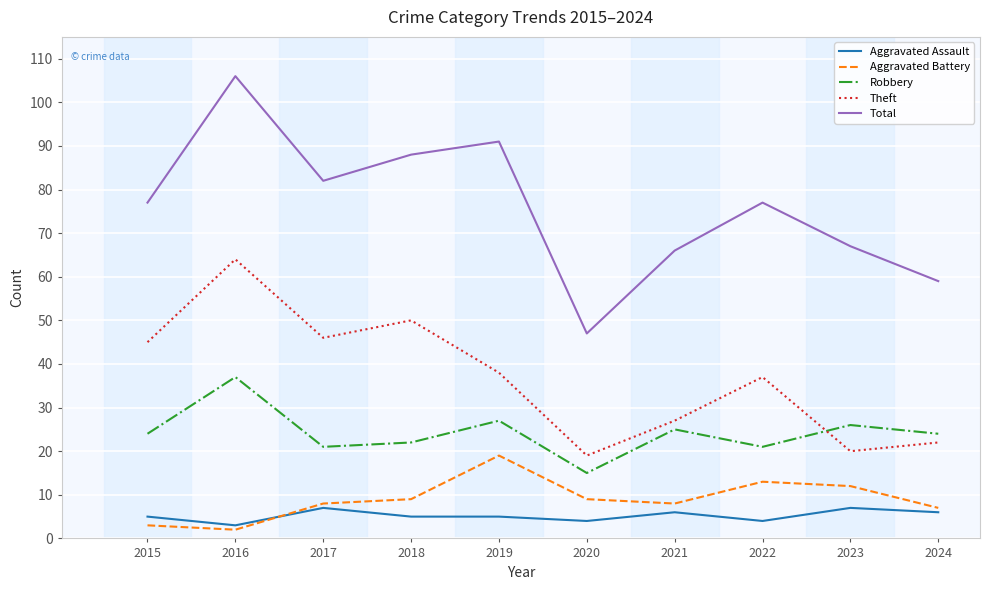

Between 2017 and 2023, which series saw the biggest shift?

Theft